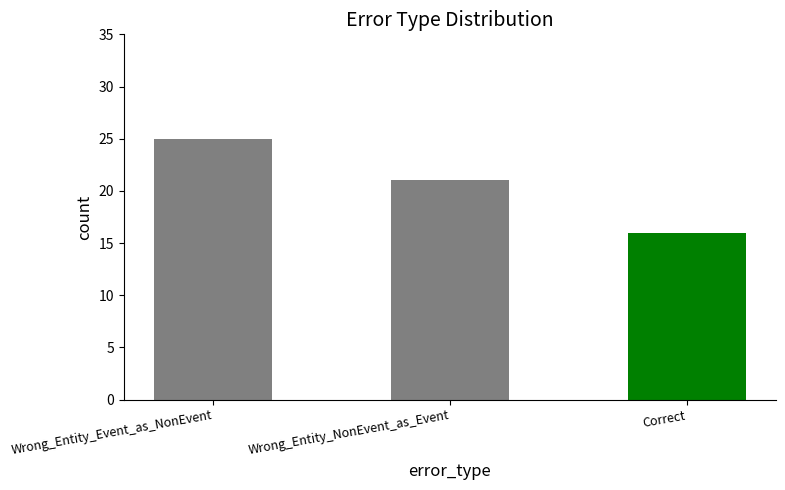

Approximately how many times larger is the value at Wrong_Entity_NonEvent_as_Event compared to Wrong_Entity_Event_as_NonEvent?

0.8